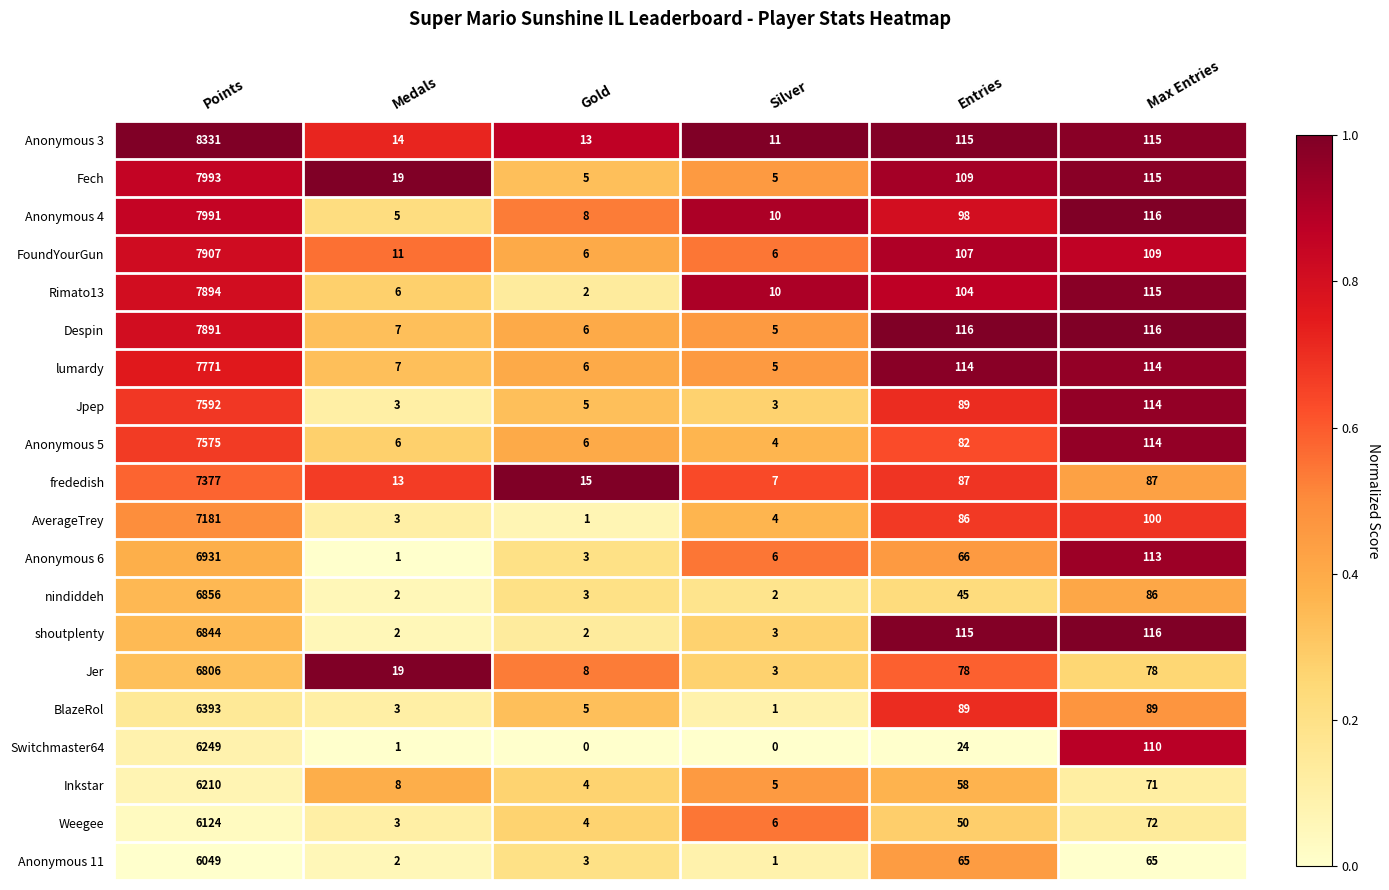

What is the sum of all Fech values?

8246